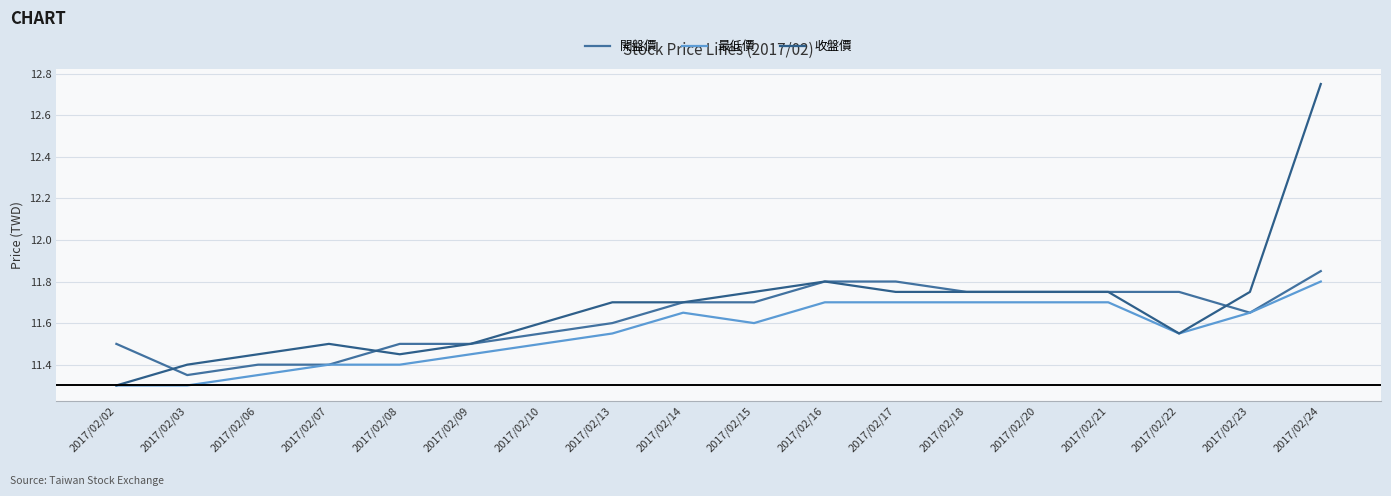

How many interior local valleys does the 收盤價 series have?

2